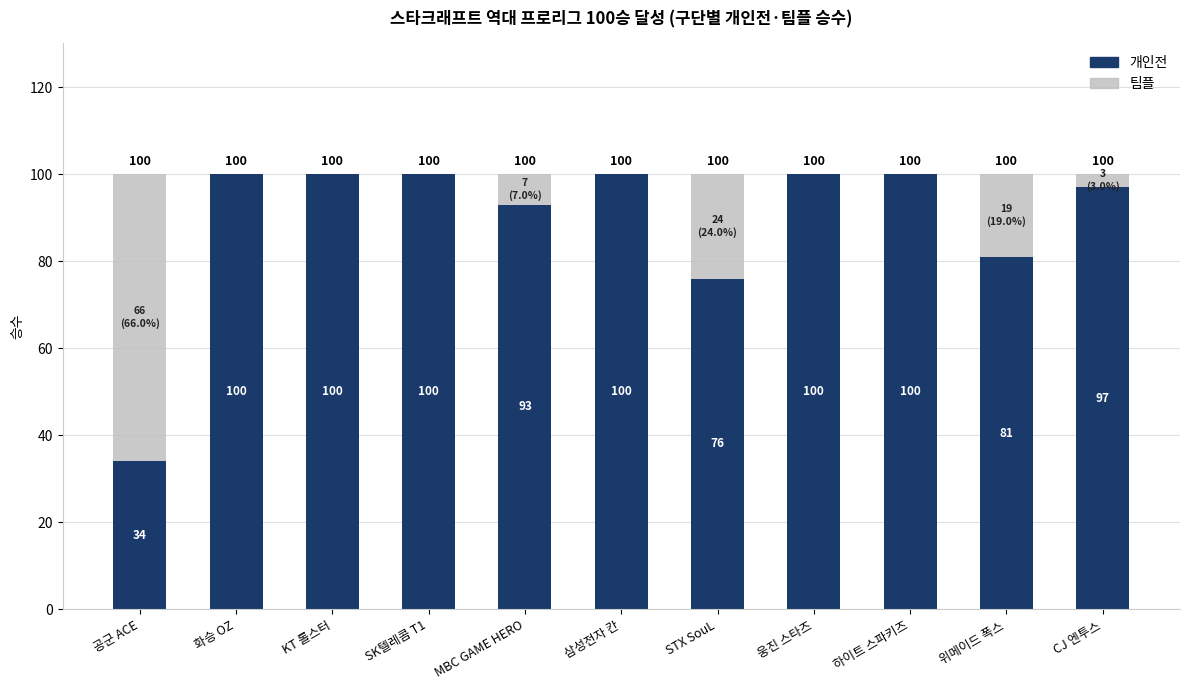

How many series are shown in this chart?

2